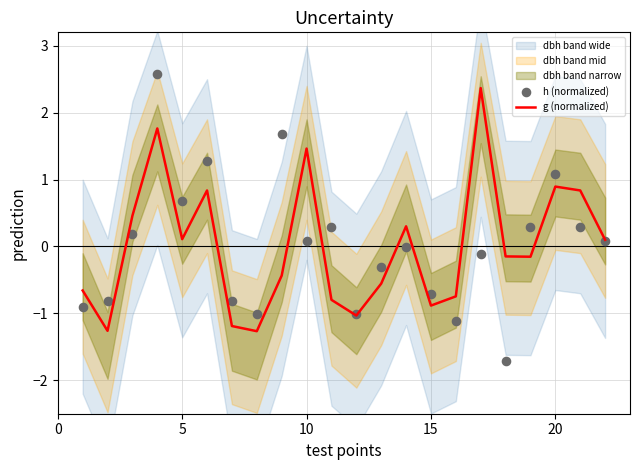

At how many categories does at least one series exceed 2?

2